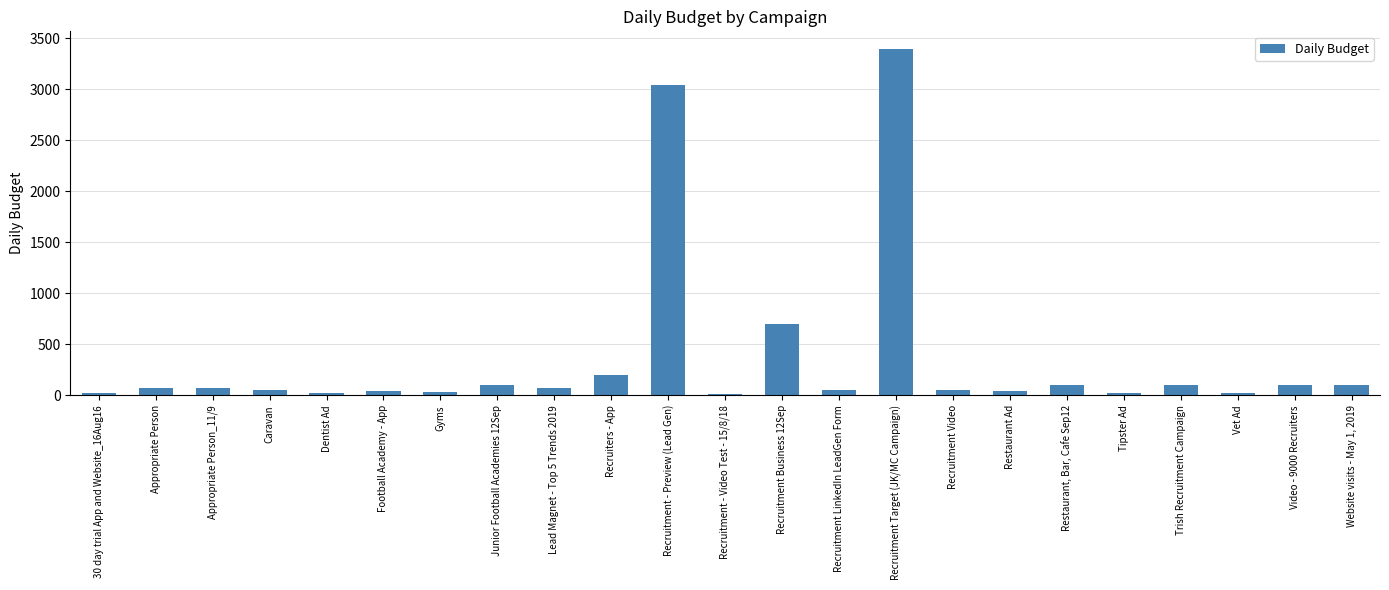

Which has a higher value, Recruiters - App or Restaurant, Bar, Cafe Sep12?

Recruiters - App